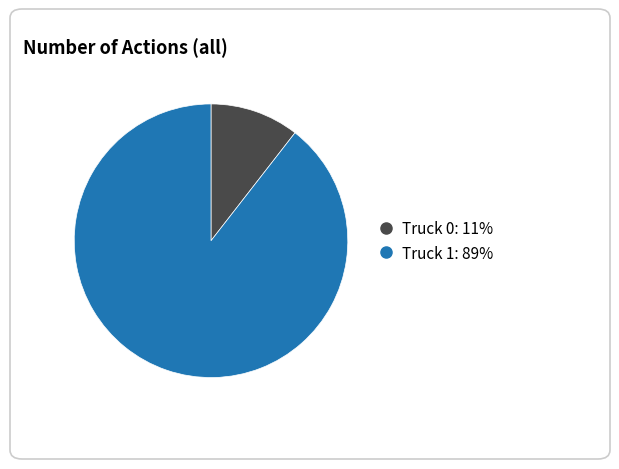

Is there any slice that represents more than half of the pie?

Yes